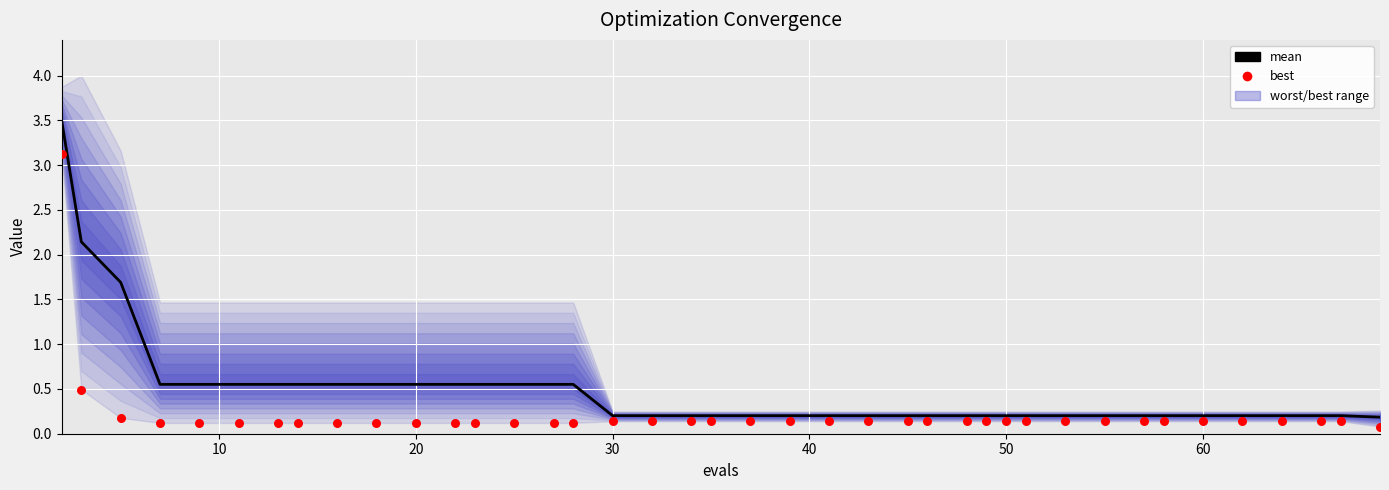

Which series contains the lowest Y value?

best